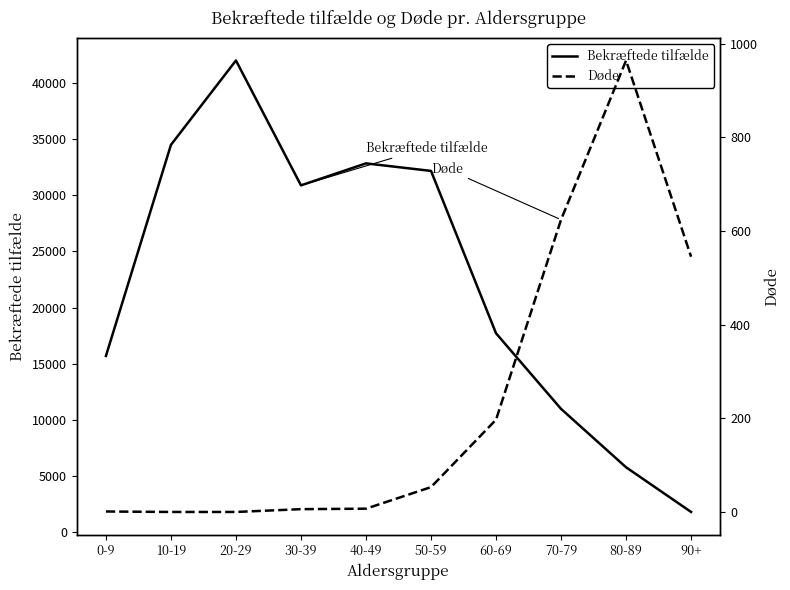

True or false: Døde and Bekræftede tilfælde intersect in this chart.

False